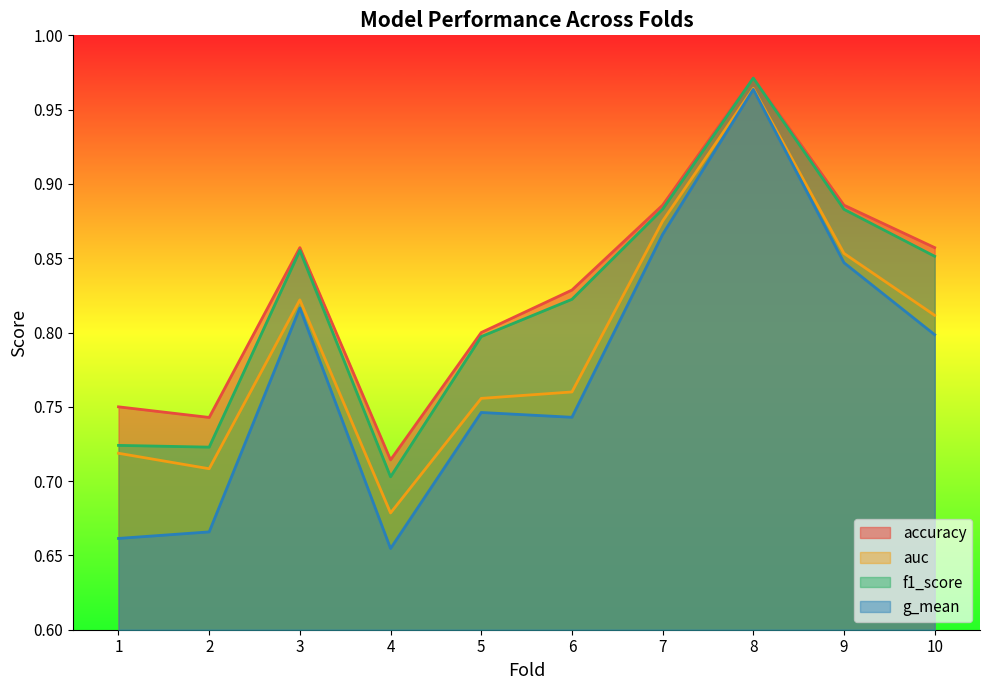

What is the total value across all series at 1?

2.9